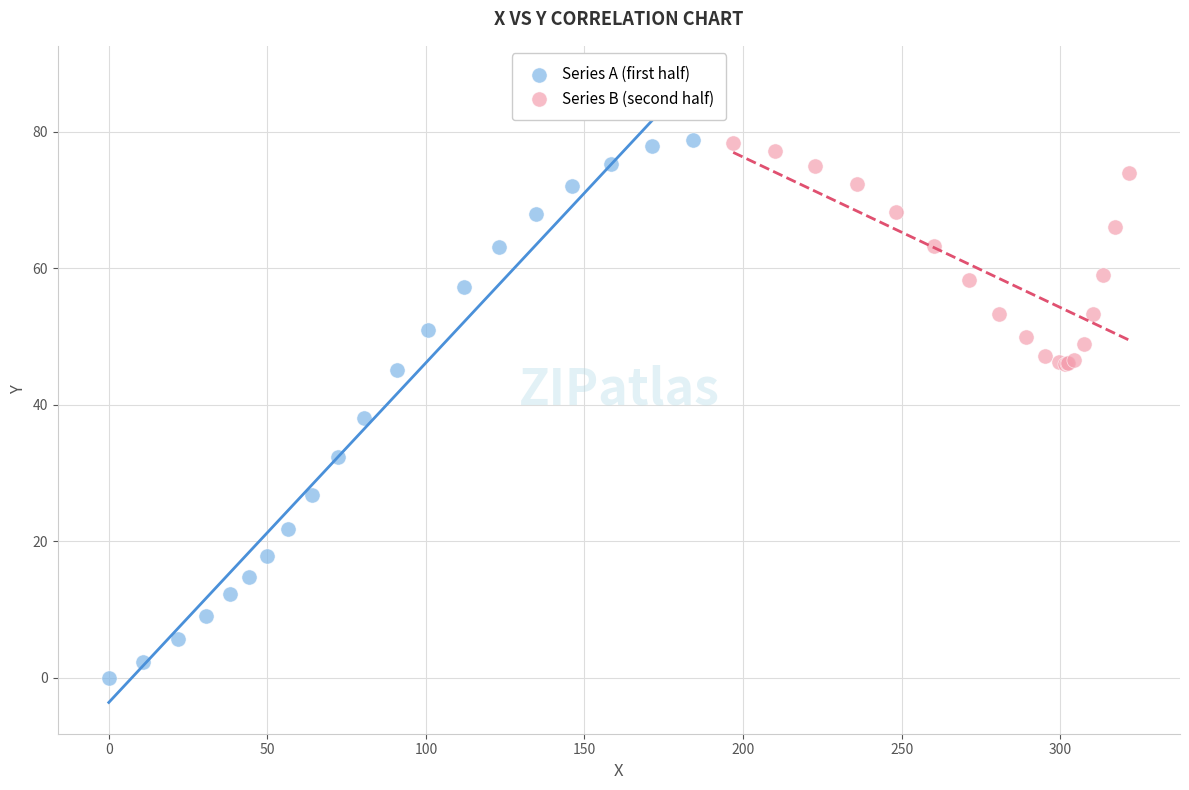

Which series reaches the minimum Y coordinate?

Series A (first half)